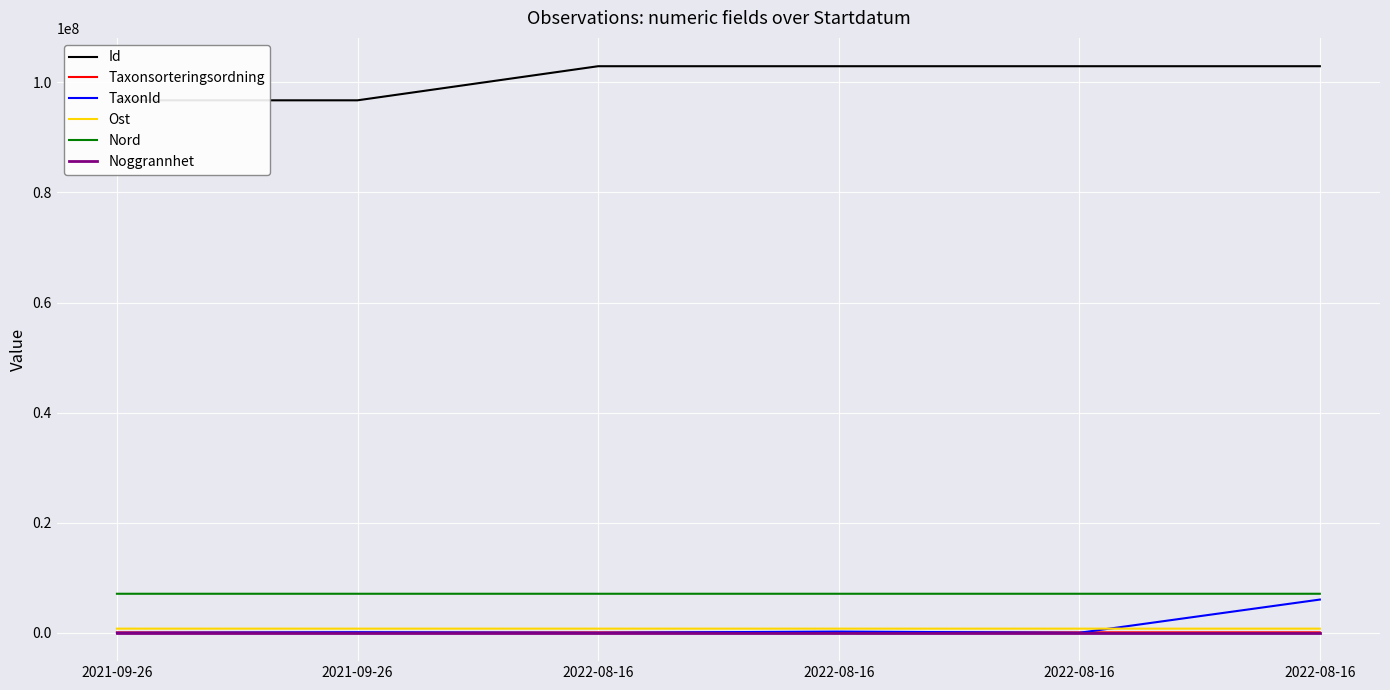

Reading left to right, what are all the values shown in this chart?

Id: 2021-09-26=96747779.0	2021-09-26=96747926.0	2022-08-16=102942298.0	2022-08-16=102942297.0	2022-08-16=102942300.0	2022-08-16=102942299.0
Taxonsorteringsordning: 2021-09-26=89832.0	2021-09-26=56540.0	2022-08-16=89410.0	2022-08-16=95519.0	2022-08-16=89392.0	2022-08-16=89777.0
TaxonId: 2021-09-26=1209.0	2021-09-26=103021.0	2022-08-16=5432.0	2022-08-16=221945.0	2022-08-16=1202.0	2022-08-16=6040186.0
Ost: 2021-09-26=754798.0	2021-09-26=754844.6	2022-08-16=754824.0	2022-08-16=754828.0	2022-08-16=754837.0	2022-08-16=754818.2
Nord: 2021-09-26=7094623.8	2021-09-26=7094655.5	2022-08-16=7094598.1	2022-08-16=7094597.9	2022-08-16=7094612.4	2022-08-16=7094598.9
Noggrannhet: 2021-09-26=25.0	2021-09-26=25.0	2022-08-16=10.0	2022-08-16=10.0	2022-08-16=10.0	2022-08-16=10.0